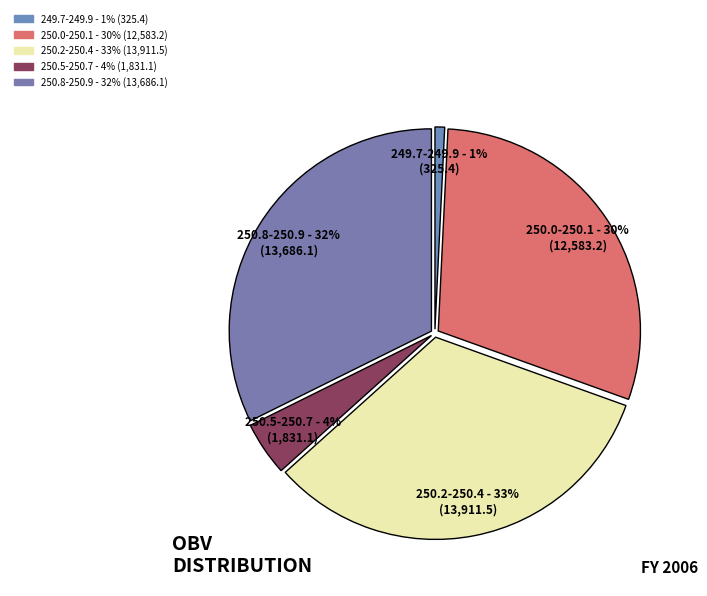

Does any single category account for the majority?

No